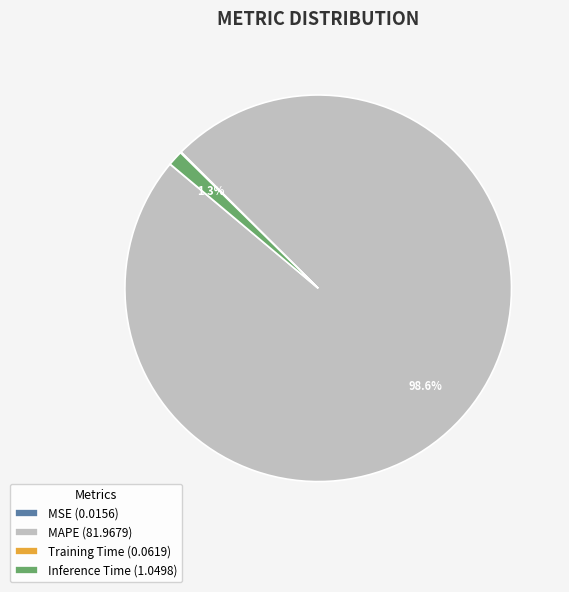

How much of the chart is everything except MAPE (81.9679)?

1.4%